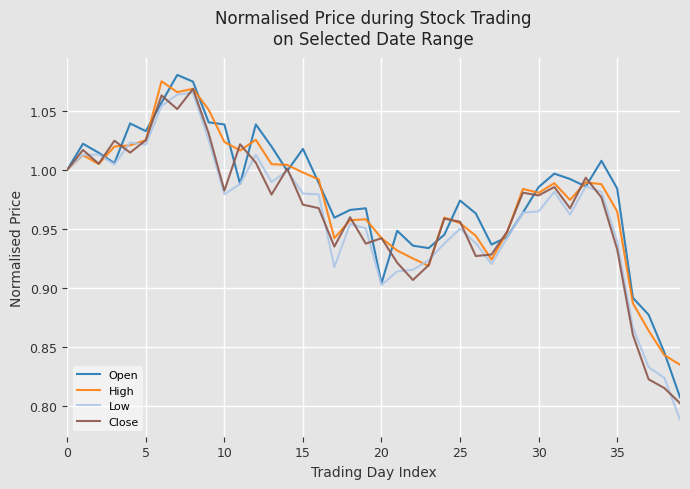

What is the difference between the second highest and minimum values in the High series?

0.2